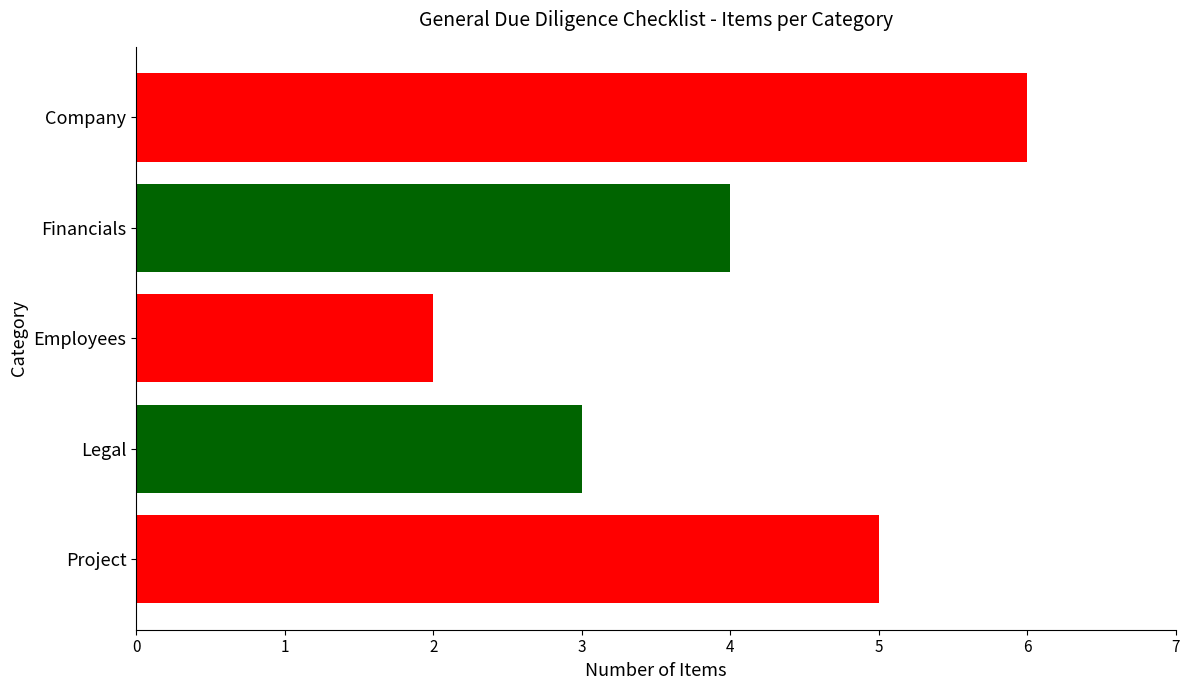

How many data points are less than 4?

2